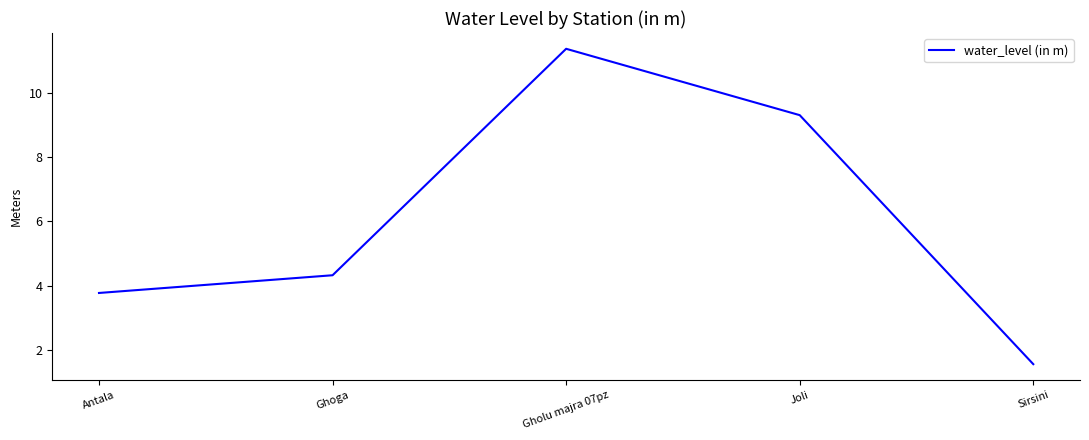

Rank the categories by value from lowest to highest.

Sirsini, Antala, Ghoga, Joli, Gholu majra 07pz